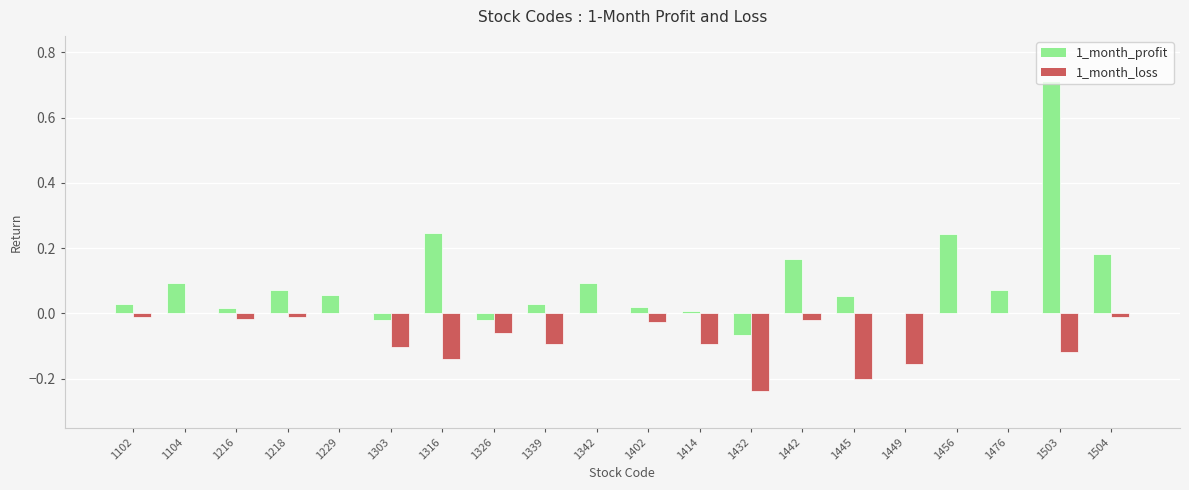

What is the sum of all 1_month_loss values?

-1.3